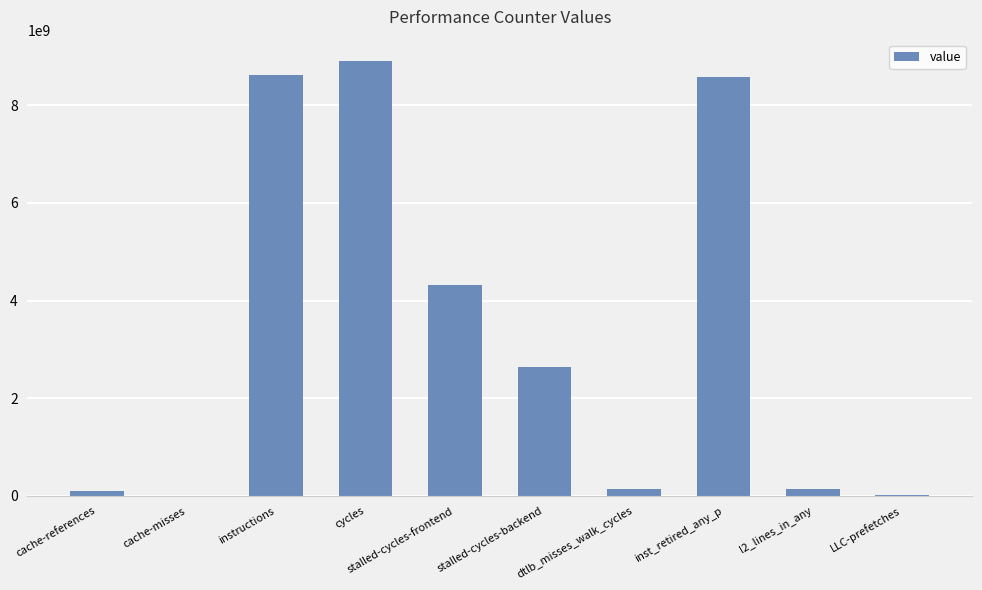

Which has a higher value, cache-misses or stalled-cycles-backend?

stalled-cycles-backend